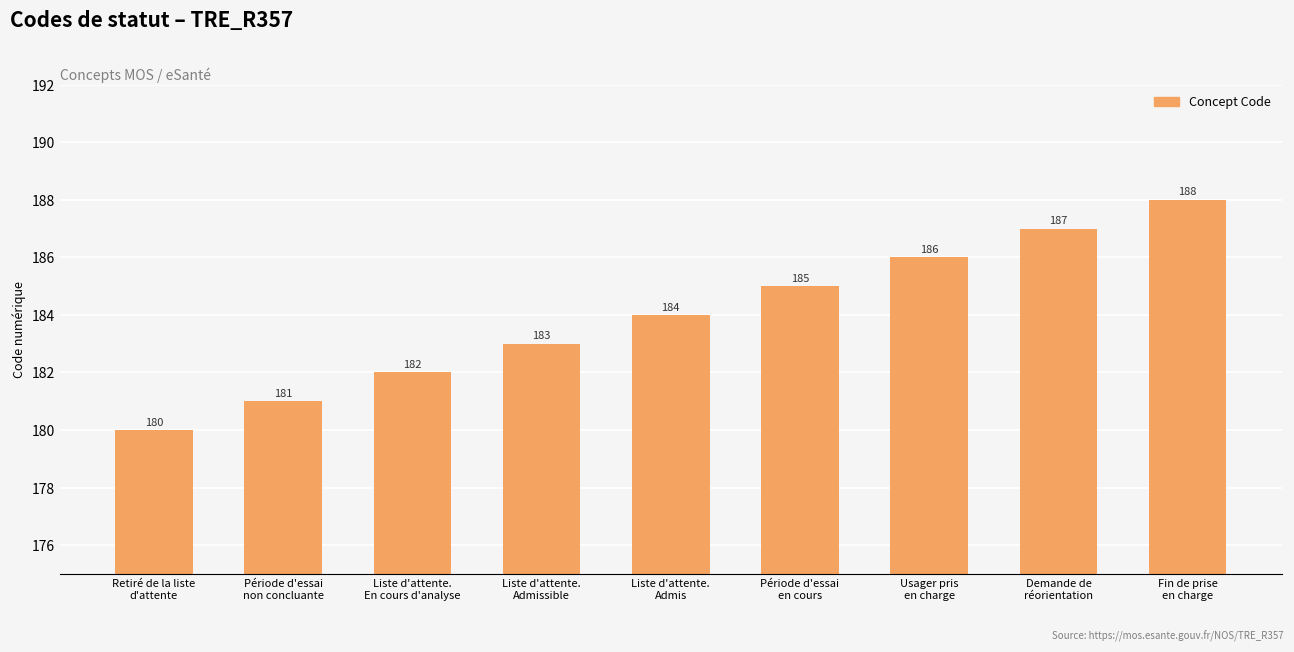

What is the average value?

184